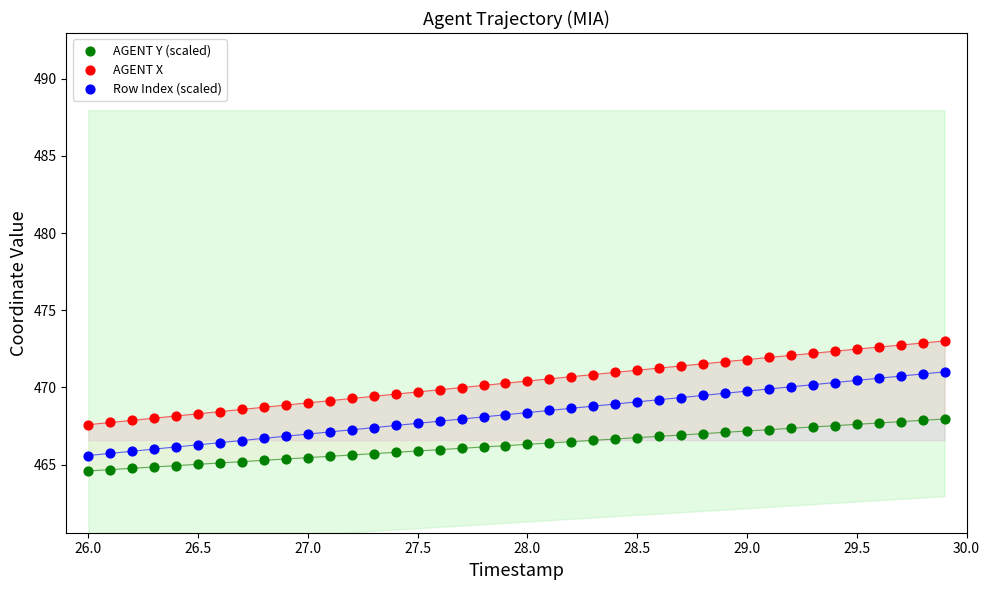

Which series contains the highest Y value?

AGENT X